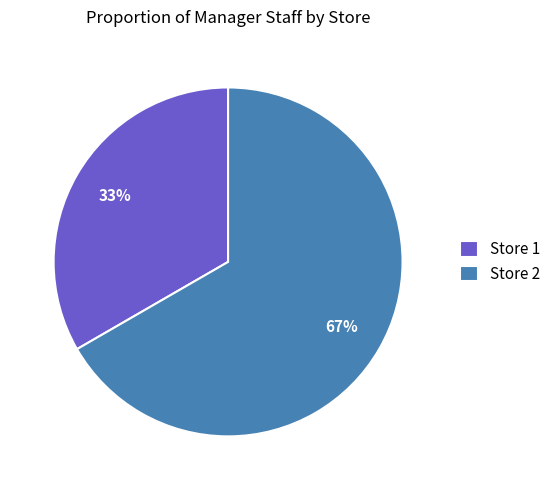

Which has a higher value, Store 1 or Store 2?

Store 2